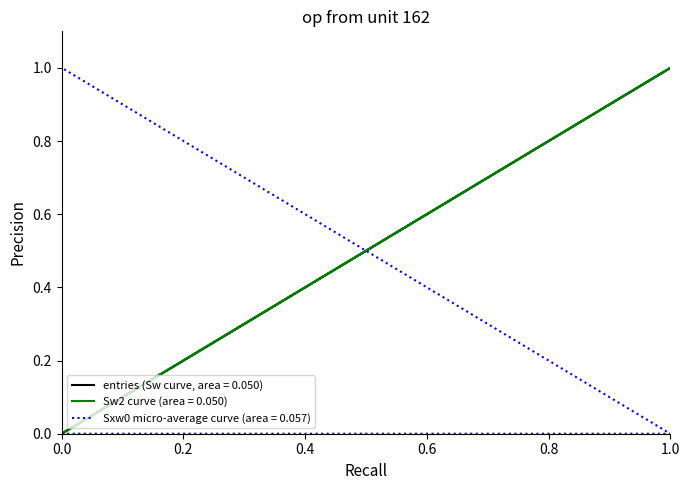

Is it true that Sxw0 equals 0.6 at 0.0?

False